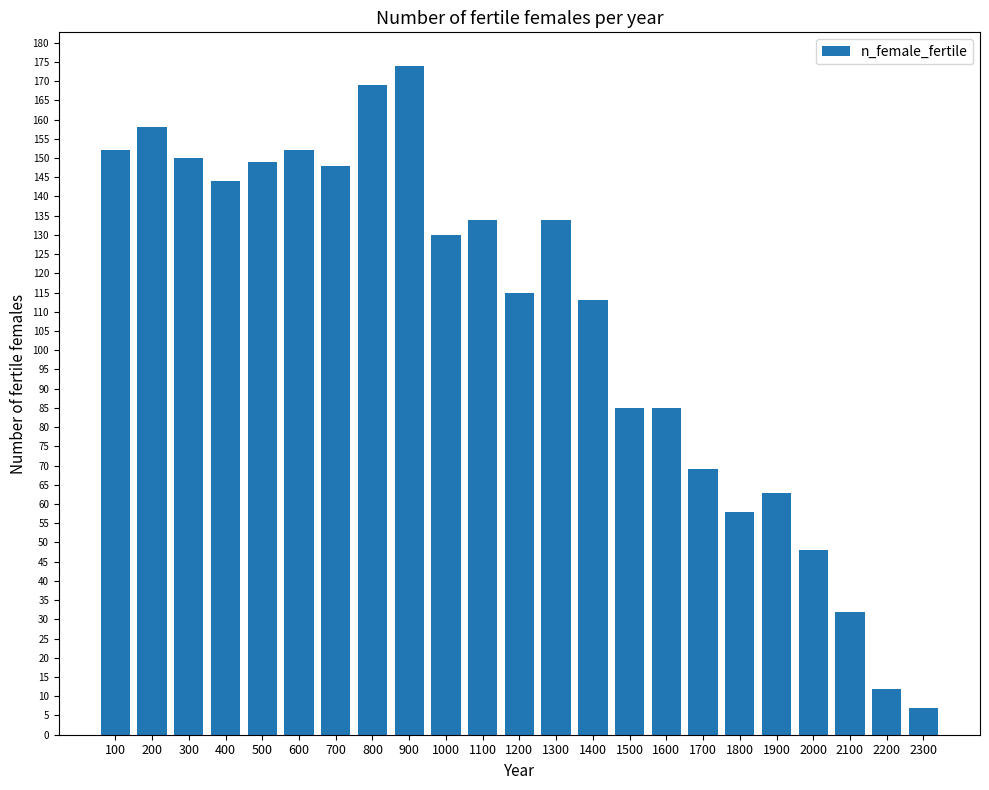

The chart shows a value of 109 at 1900. True or false?

False